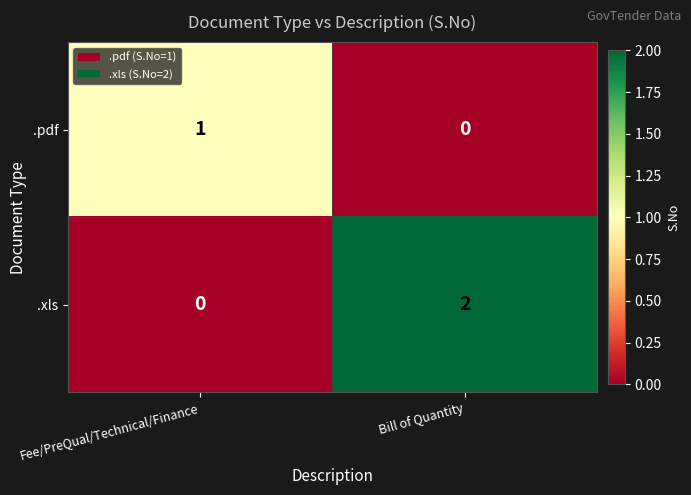

Reading left to right, list all the values displayed in this chart.

.pdf: Fee/PreQual/Technical/Finance=1	Bill of Quantity=0
.xls: Fee/PreQual/Technical/Finance=0	Bill of Quantity=2